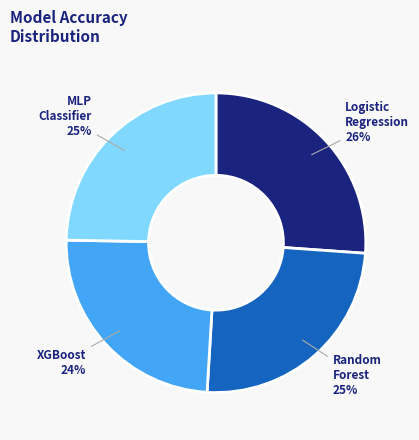

The Logistic Regression slice represents 17% of the pie. True or false?

False